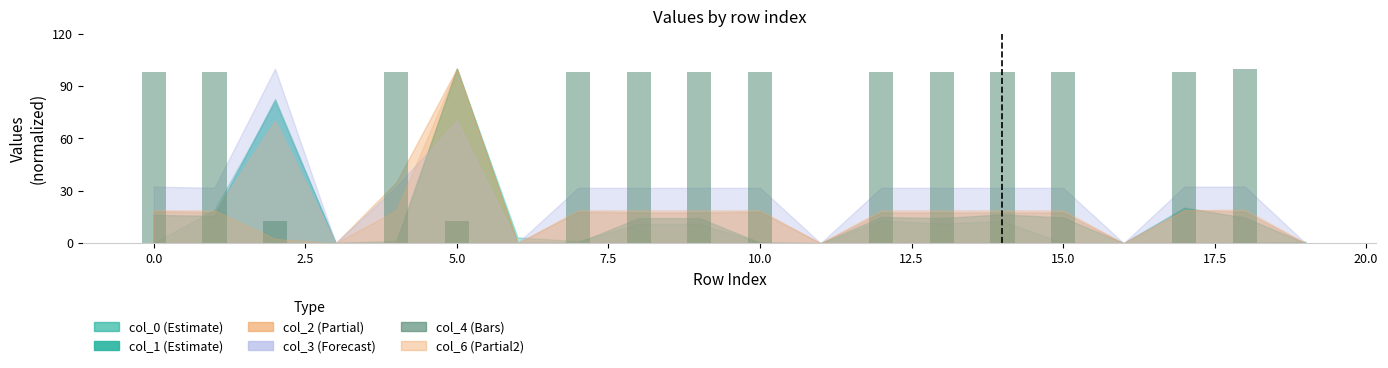

What is the maximum value shown in the chart?

100.0